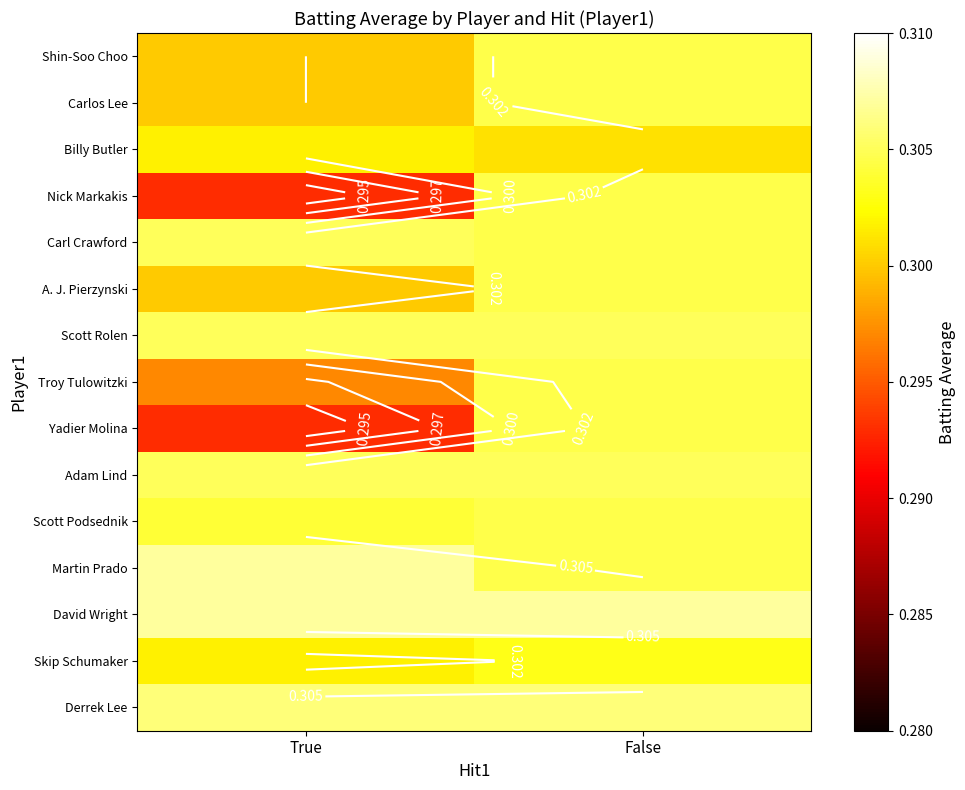

List the labels in order of Skip Schumaker value, smallest first.

True, False